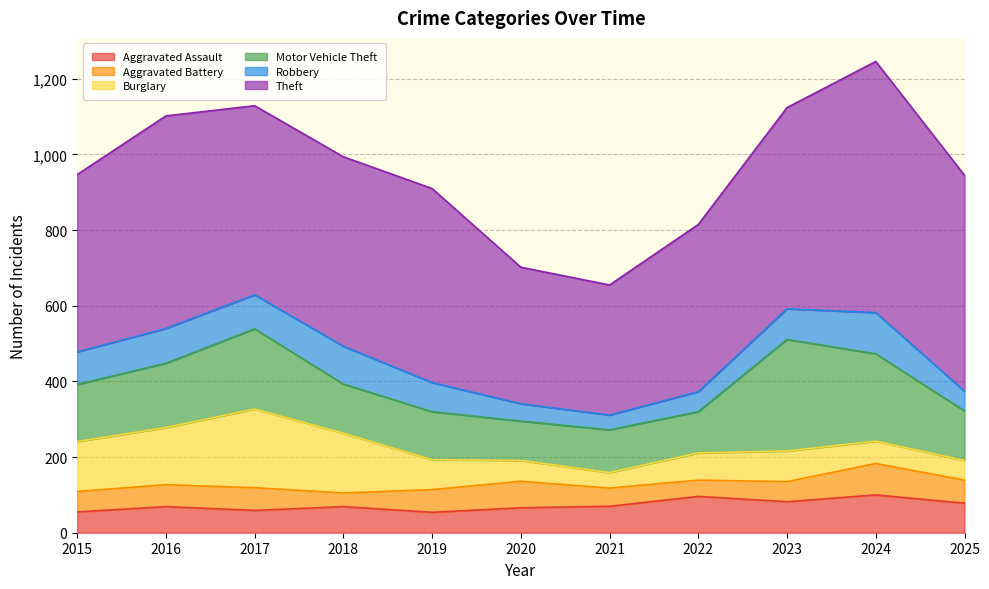

The Aggravated Battery series shows 60 at 2017. True or false?

True